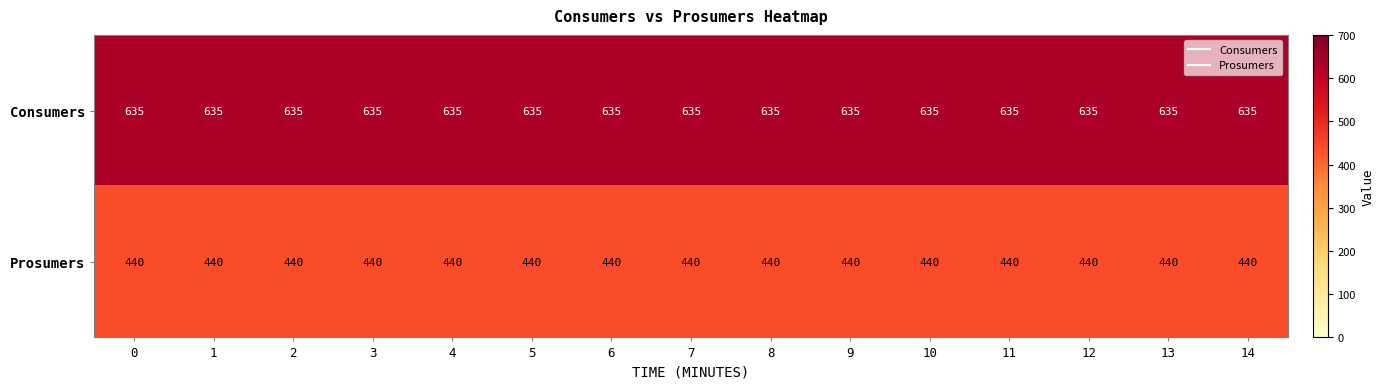

Read the Consumers value at 9.

635